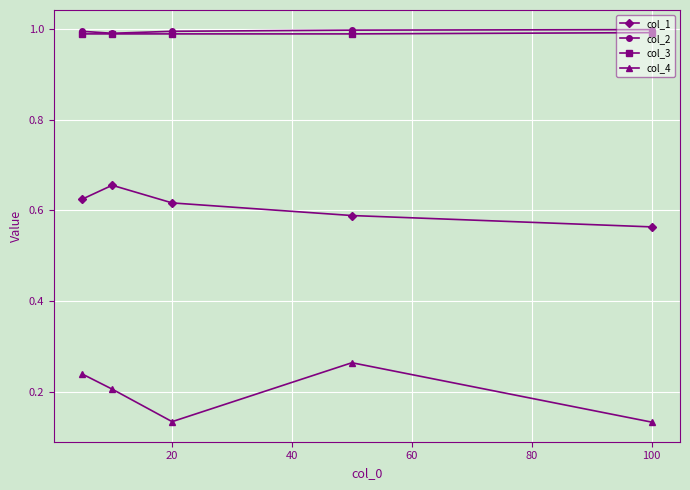

Which series has the widest spread of values?

col_4